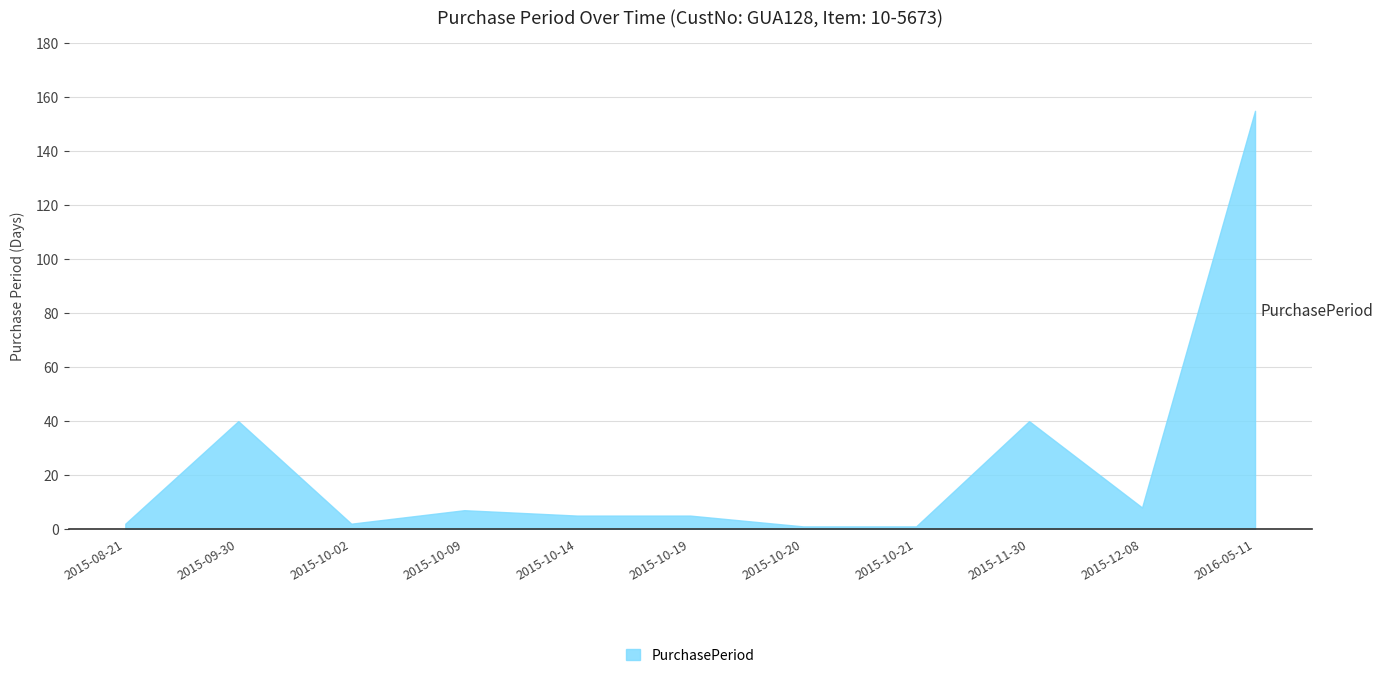

What is the smallest value displayed?

1